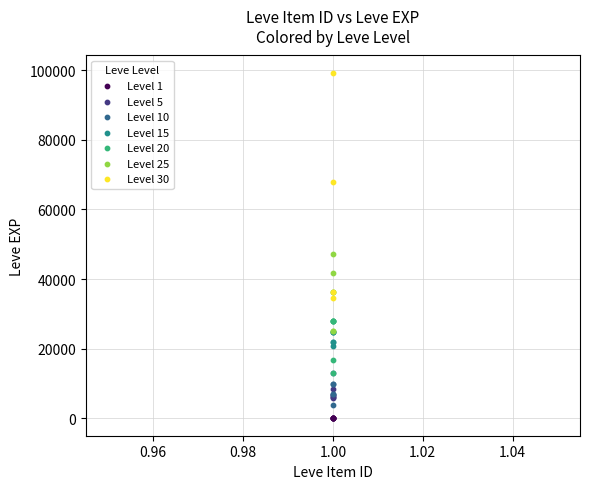

Which series reaches the maximum Y coordinate?

Level 30